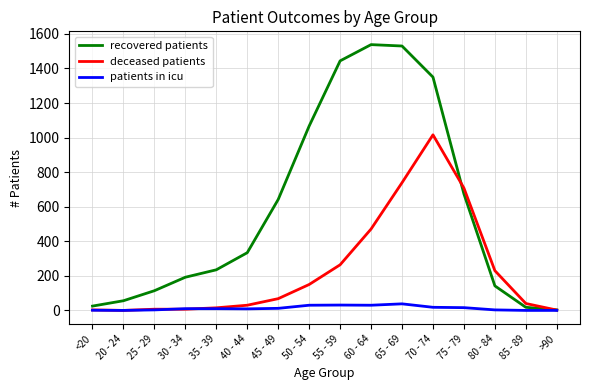

What is the total value across all series at 60 - 64?

2039